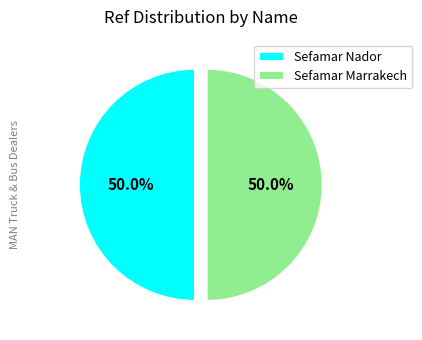

The Sefamar Marrakech slice represents 58% of the pie. True or false?

False